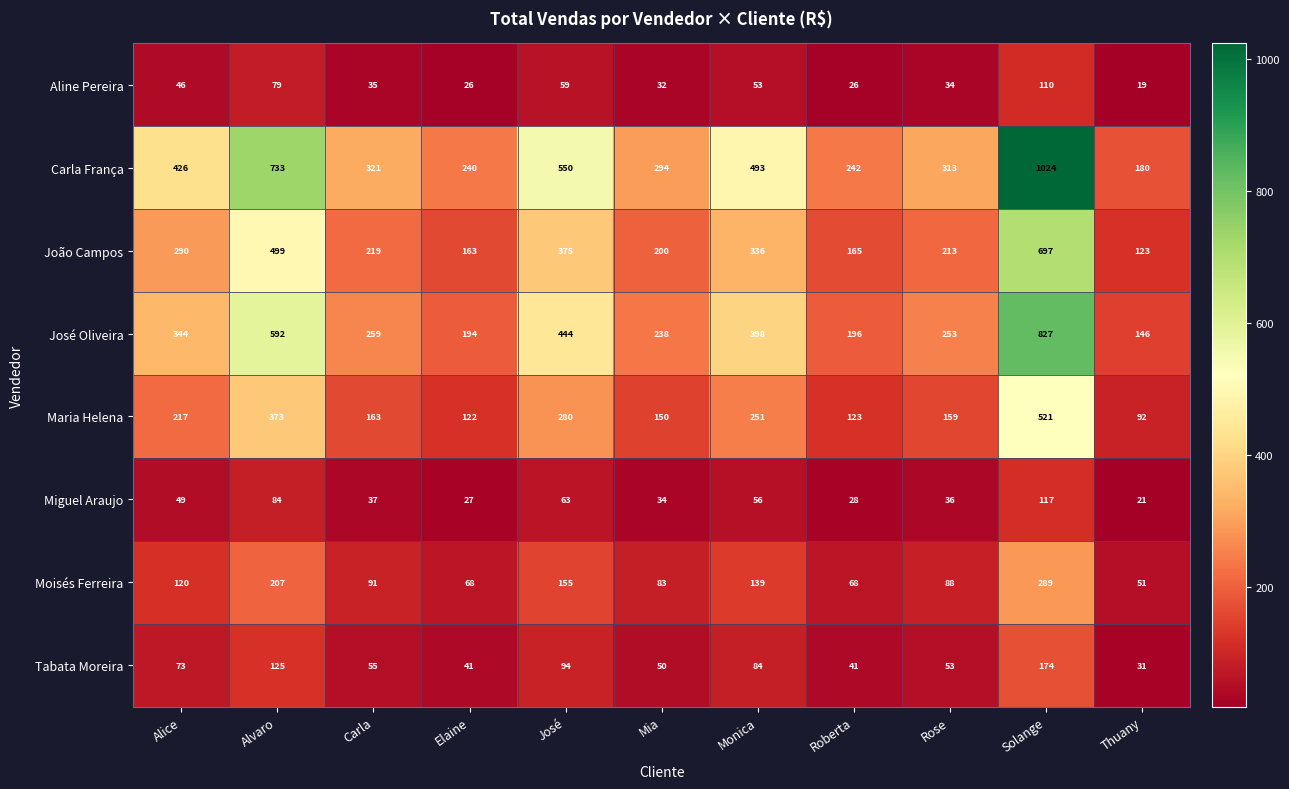

Read the Tabata Moreira value at Rose.

53